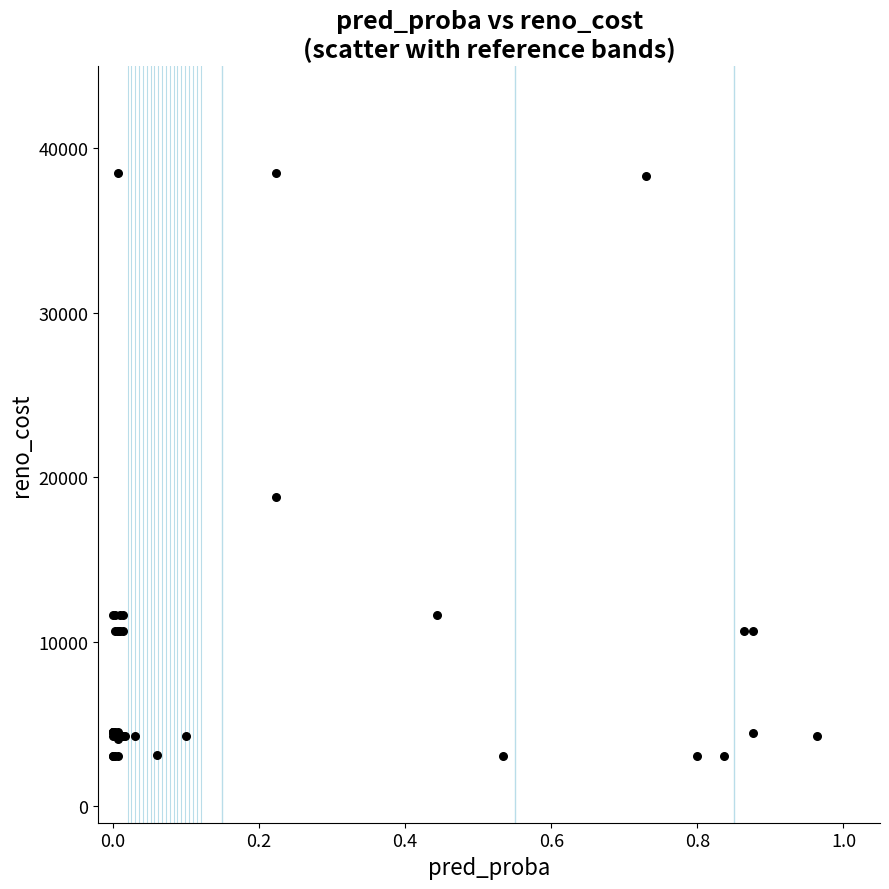

What Y value in the scatter plot is closest to 20763?

18812